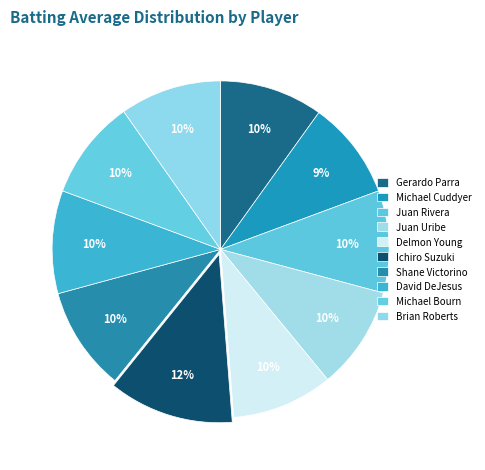

Is it true that Brian Roberts is 1% of the pie?

False